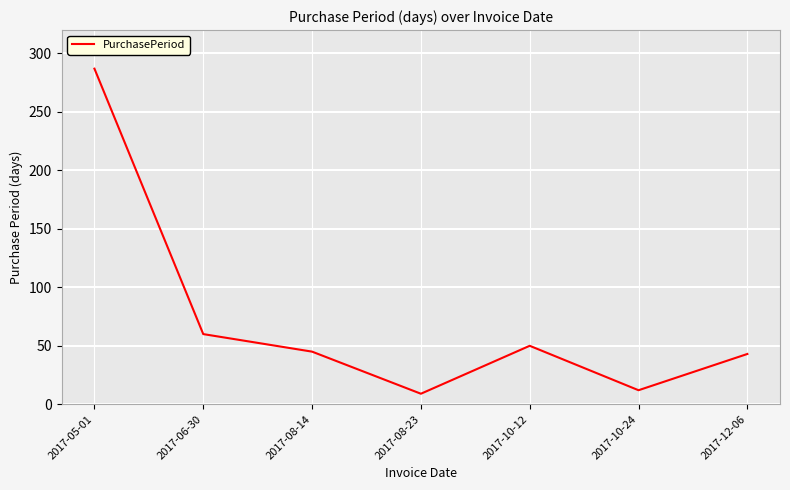

Where does the data first go above 45?

2017-05-01